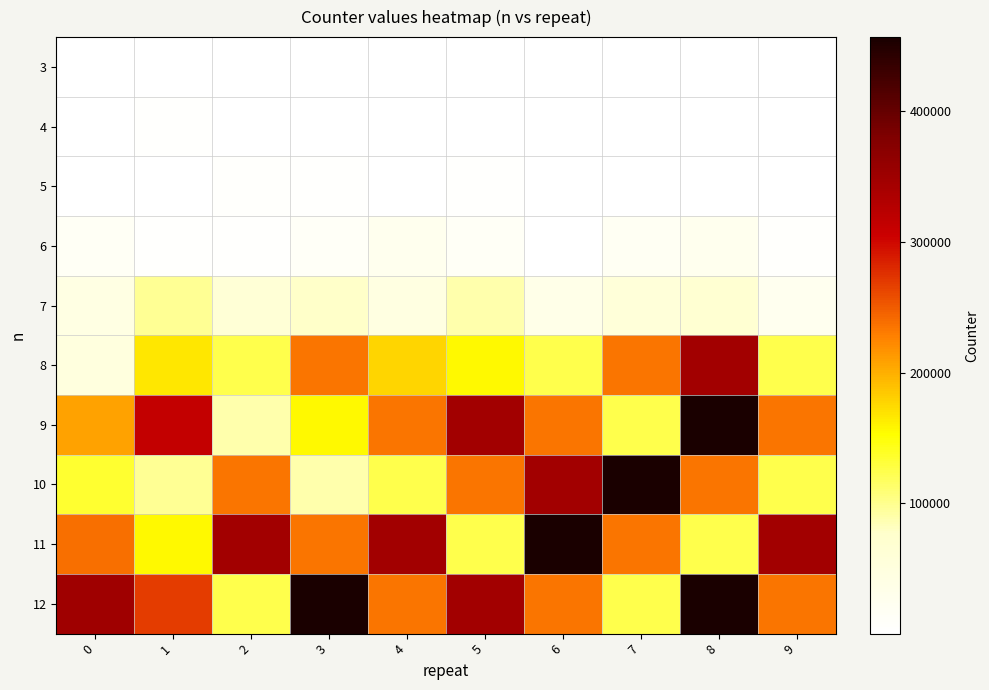

Reading right to left, transcribe all the data shown in this chart.

3: 9=122	8=122	7=122	6=122	5=122	4=122	3=122	2=122	1=122	0=122
4: 9=162	8=951	7=517	6=162	5=572	4=412	3=437	2=336	1=1983	0=162
5: 9=473	8=546	7=558	6=305	5=3096	4=887	3=2708	2=4076	1=1554	0=383
6: 9=4545	8=25450	7=18408	6=1747	5=13935	4=25834	3=12121	2=3373	1=2843	0=14846
7: 9=23456	8=67890	7=56789	6=34567	5=89234	4=45678	3=78234	2=62347	1=98209	0=42103
8: 9=123456	8=345678	7=234567	6=123456	5=156789	4=178234	3=234567	2=123456	1=167507	0=48956
9: 9=234567	8=456789	7=123456	6=234567	5=345678	4=234567	3=156789	2=89234	1=312847	0=207376
10: 9=123456	8=234567	7=456789	6=345678	5=234567	4=123456	3=89234	2=234567	1=98234	0=134498
11: 9=345678	8=123456	7=234567	6=456789	5=123456	4=345678	3=234567	2=345678	1=156234	0=238869
12: 9=234567	8=456789	7=123456	6=234567	5=345678	4=234567	3=456789	2=123456	1=267891	0=348972